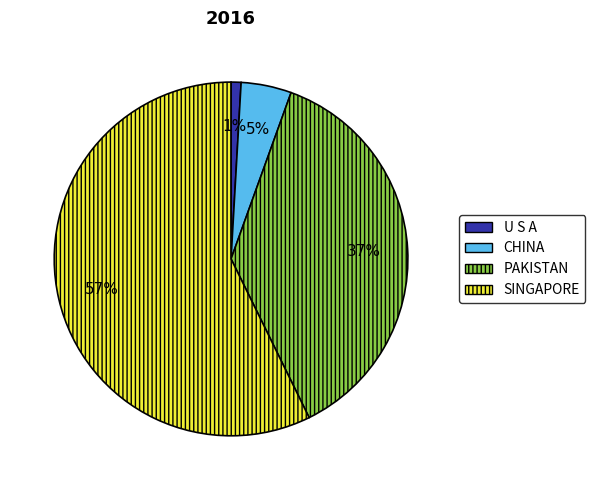

Is it true that SINGAPORE is 44% of the pie?

False